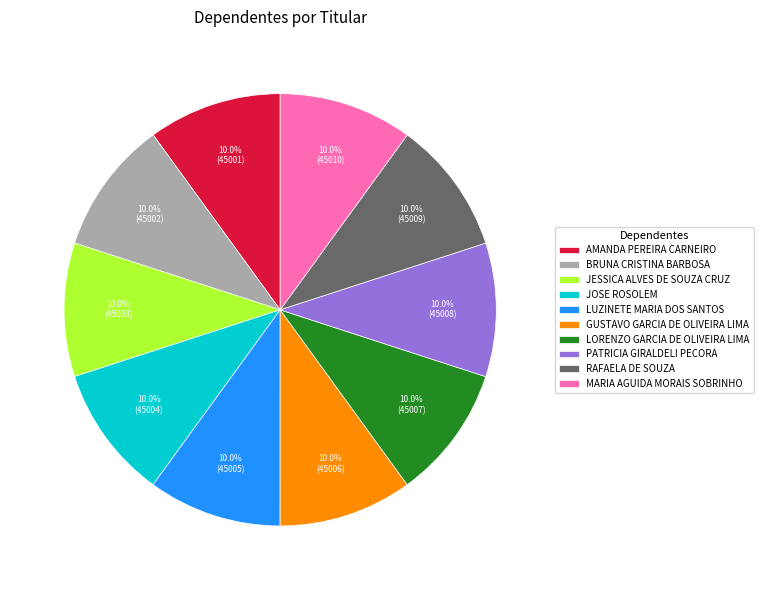

How much of the chart is everything except RAFAELA DE SOUZA?

90.0%